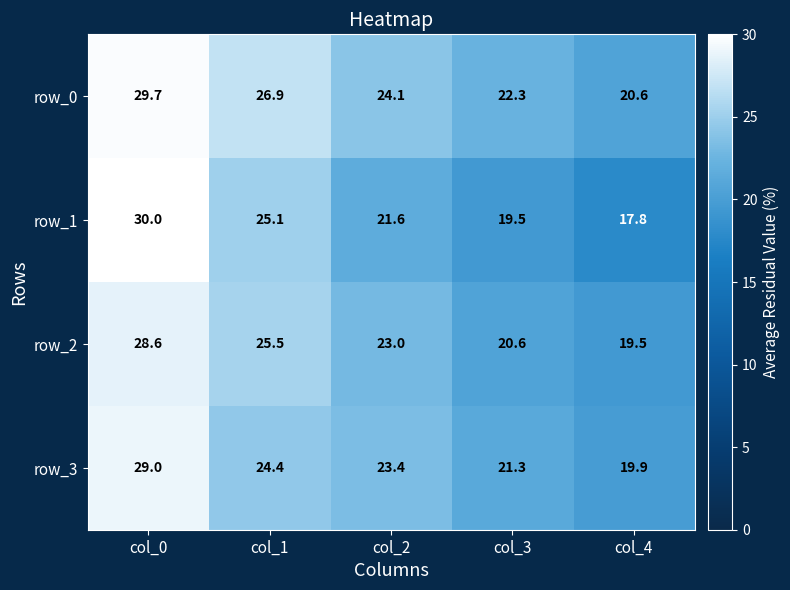

What is the highest value of the row_2 series?

28.6